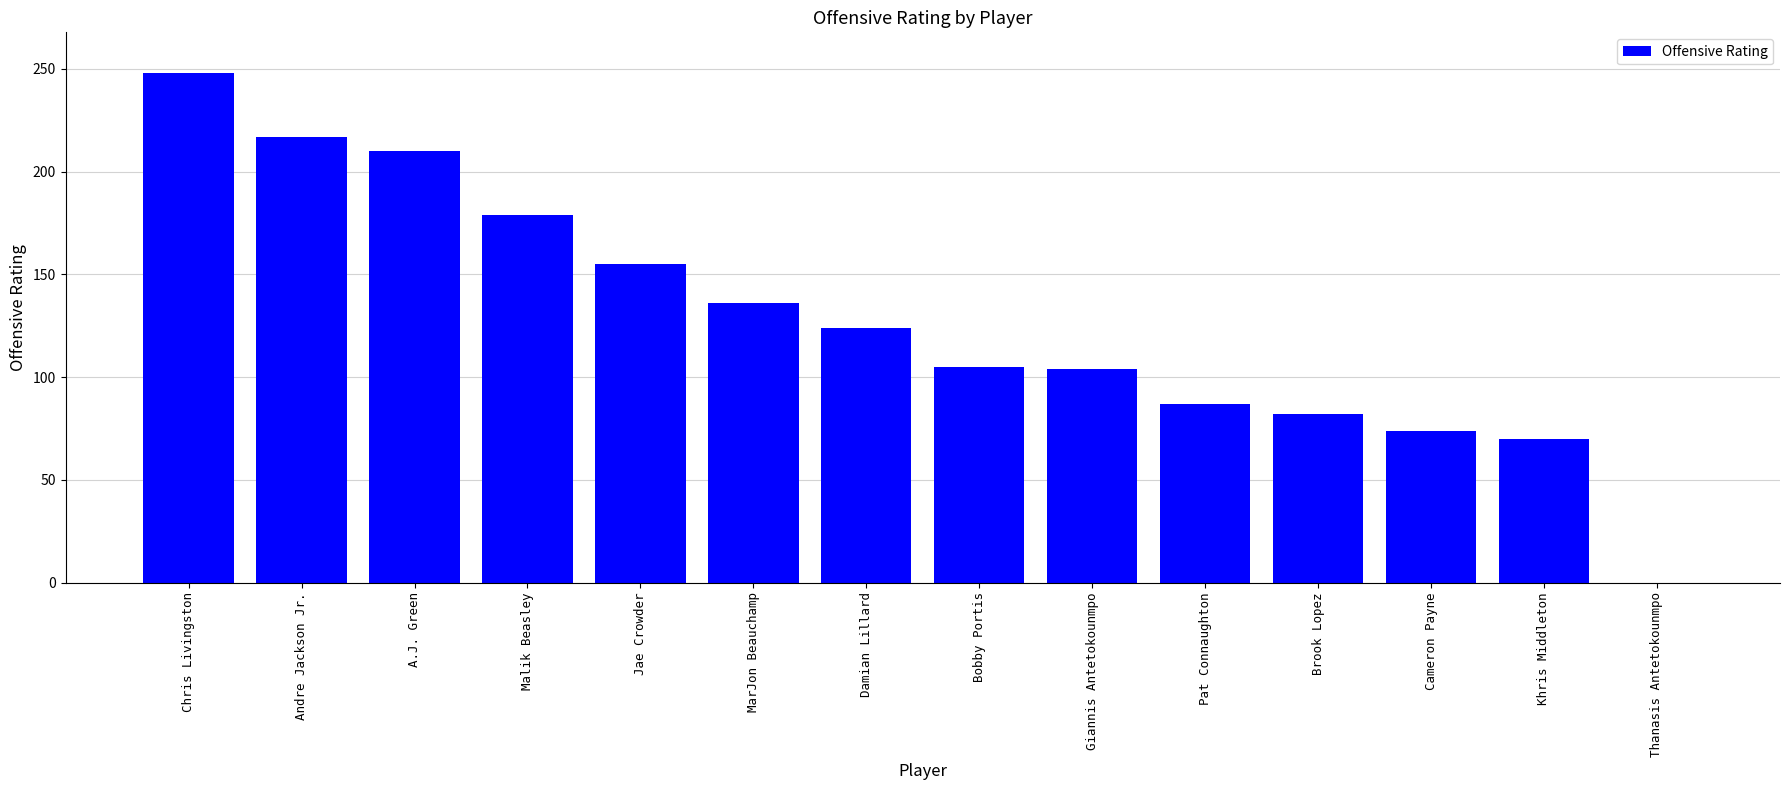

The value at Bobby Portis is 105. True or false?

True